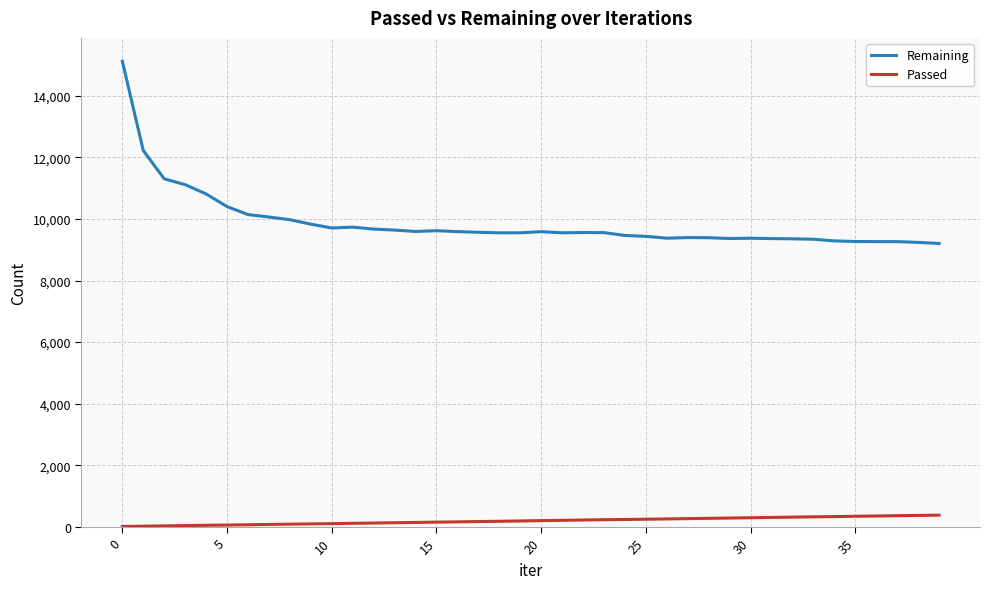

What is the difference between the maximum and minimum values in the Passed series?

368